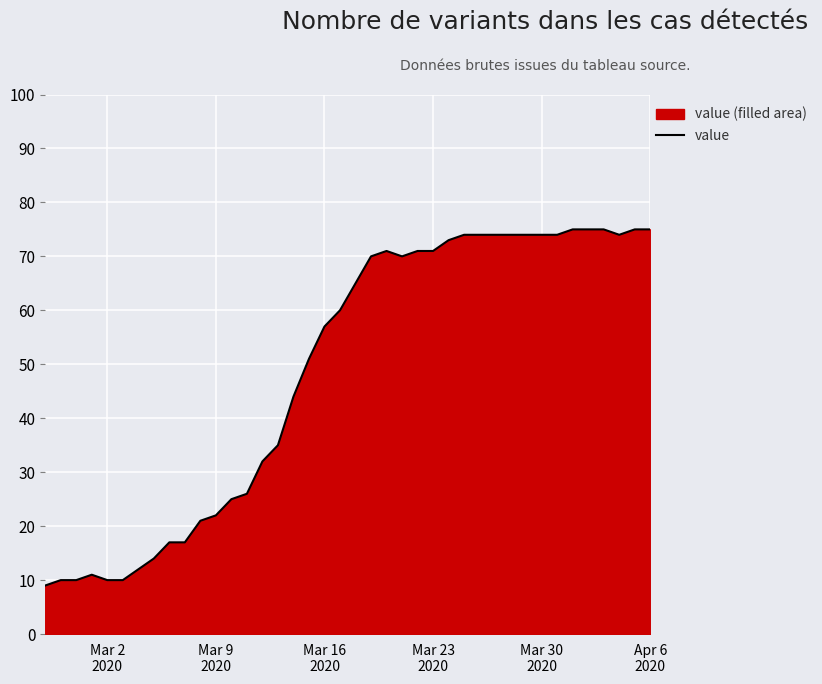

What is the greatest value displayed?

75